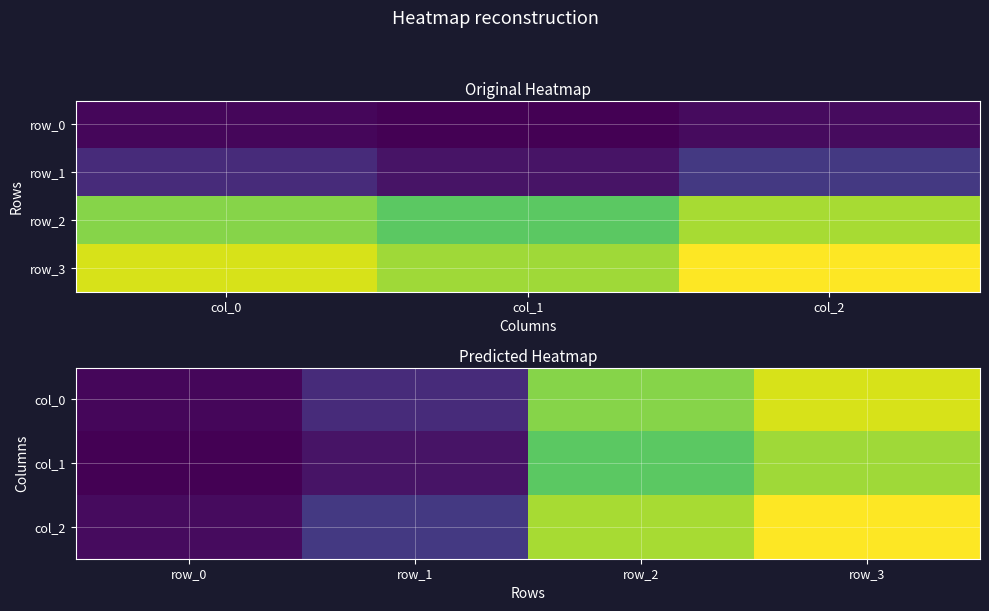

What is the total value across all series at col_2?

1029.0